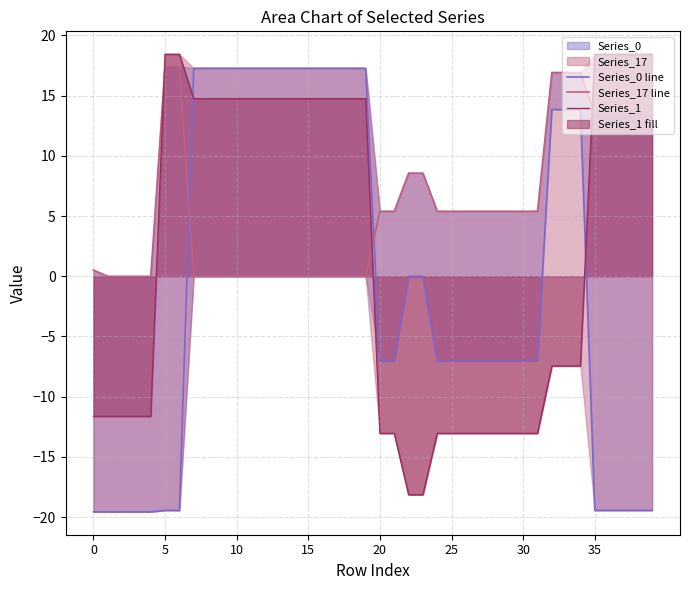

Between 30 and 8, which is larger?

8